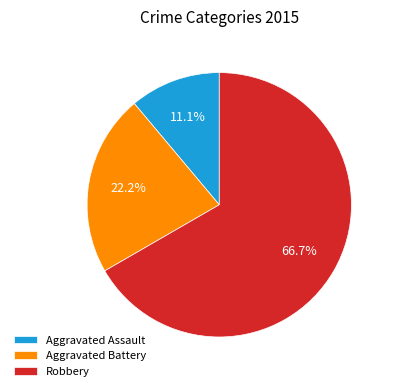

True or false: Aggravated Assault accounts for 11% of the total.

True